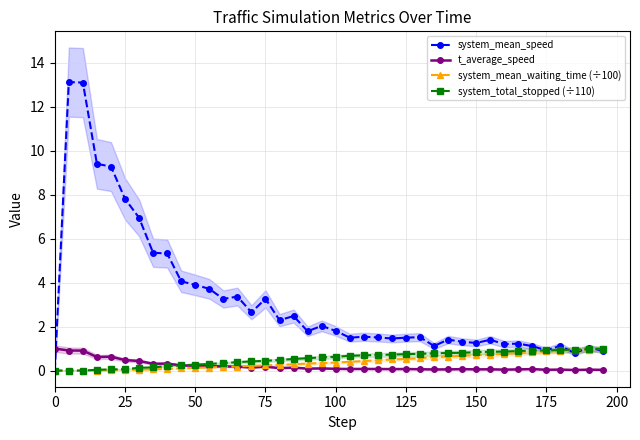

Is it true that system_mean_waiting_time (÷100) equals 0.5 at 125?

True